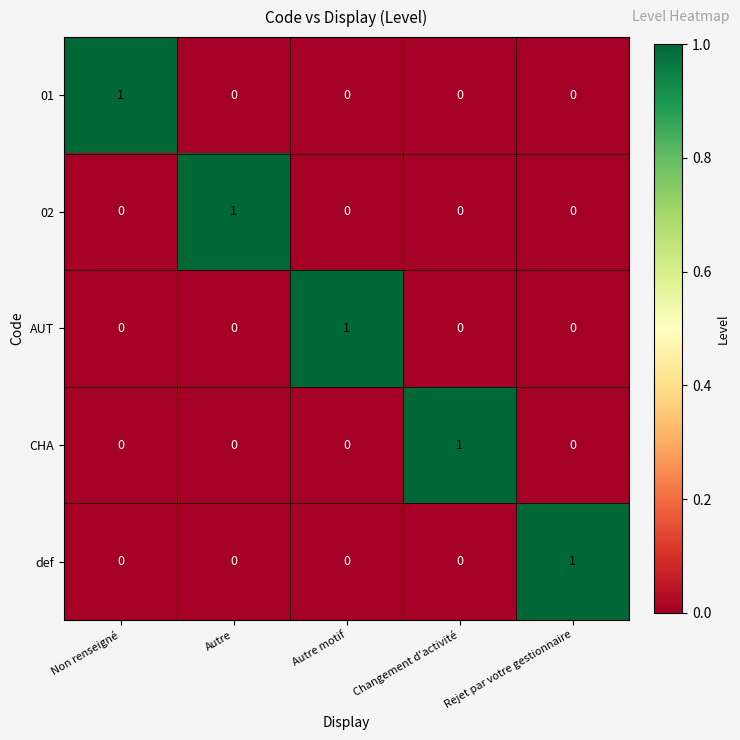

Which category has the highest value in the CHA series?

Changement d'activité